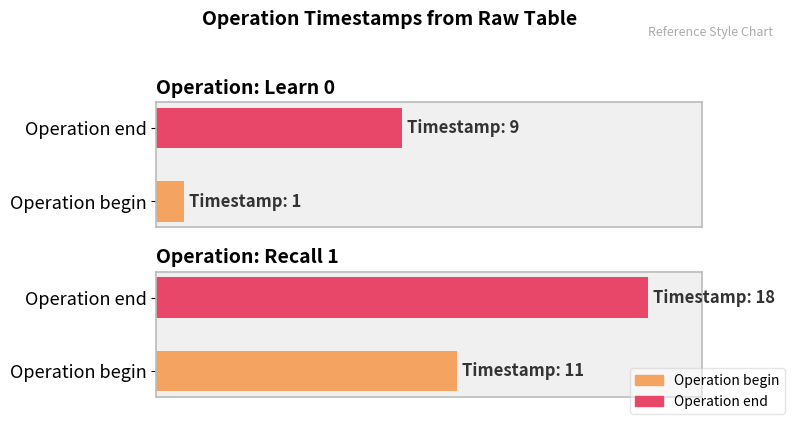

What is the minimum value shown in the chart?

1